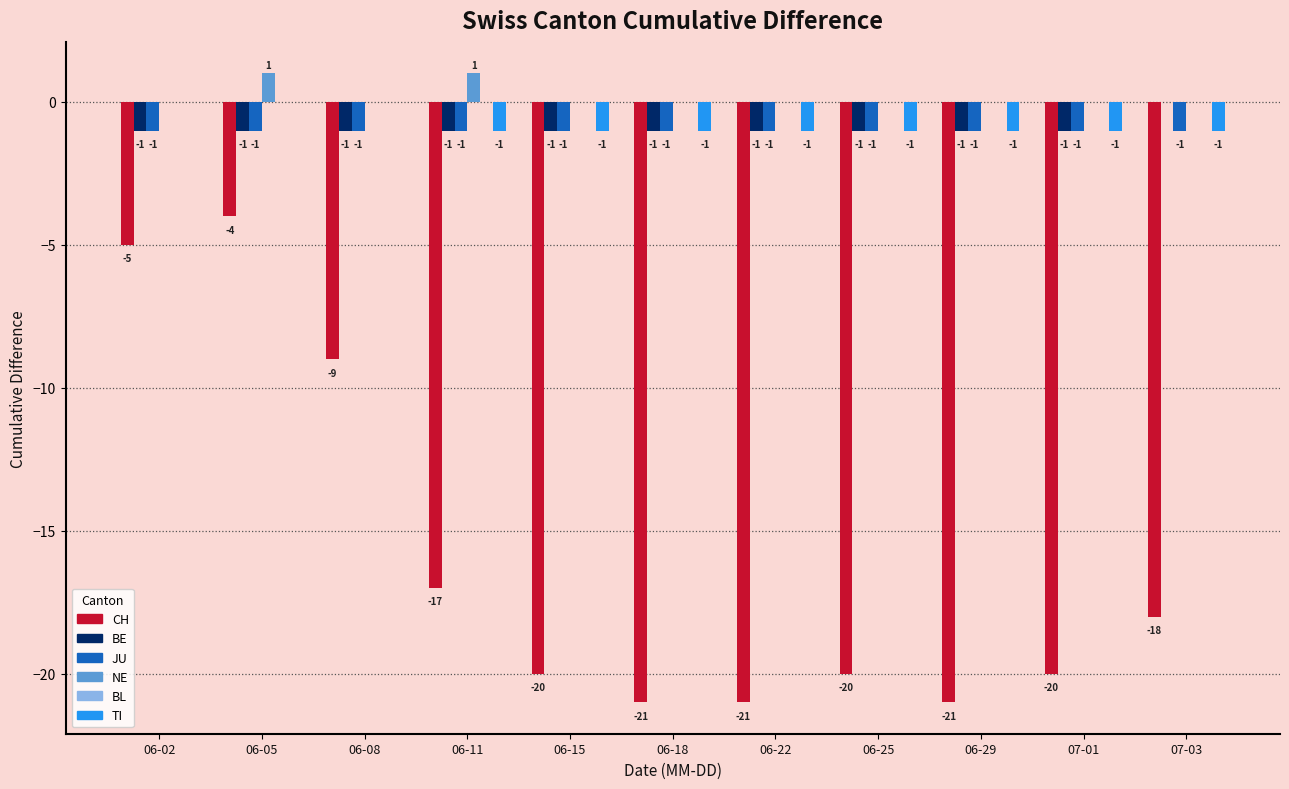

What value does the CH series have at 06-25, to the nearest 5?

-20